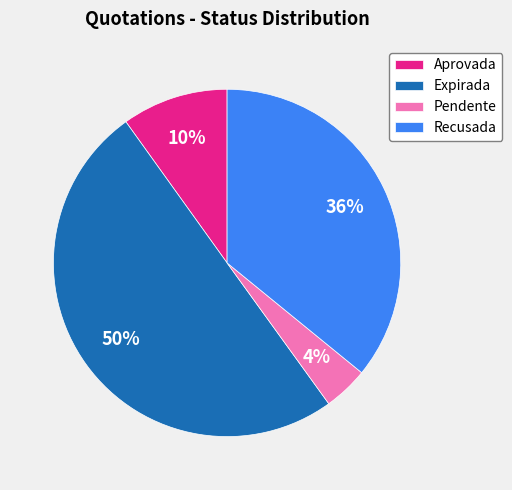

Count the number of slices in the pie.

4